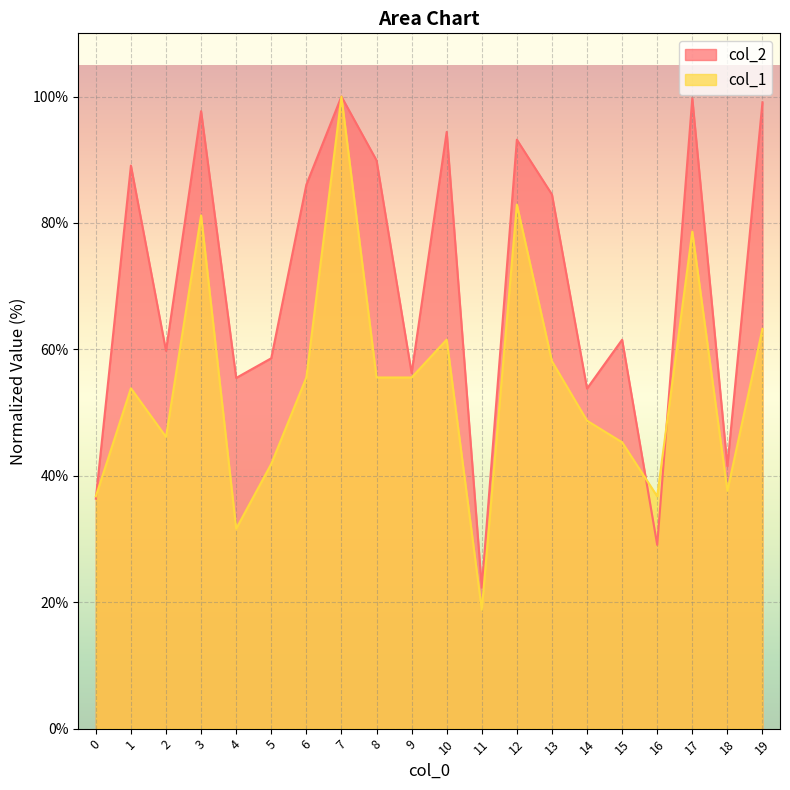

At which category does the chart reach its peak across all series?

7